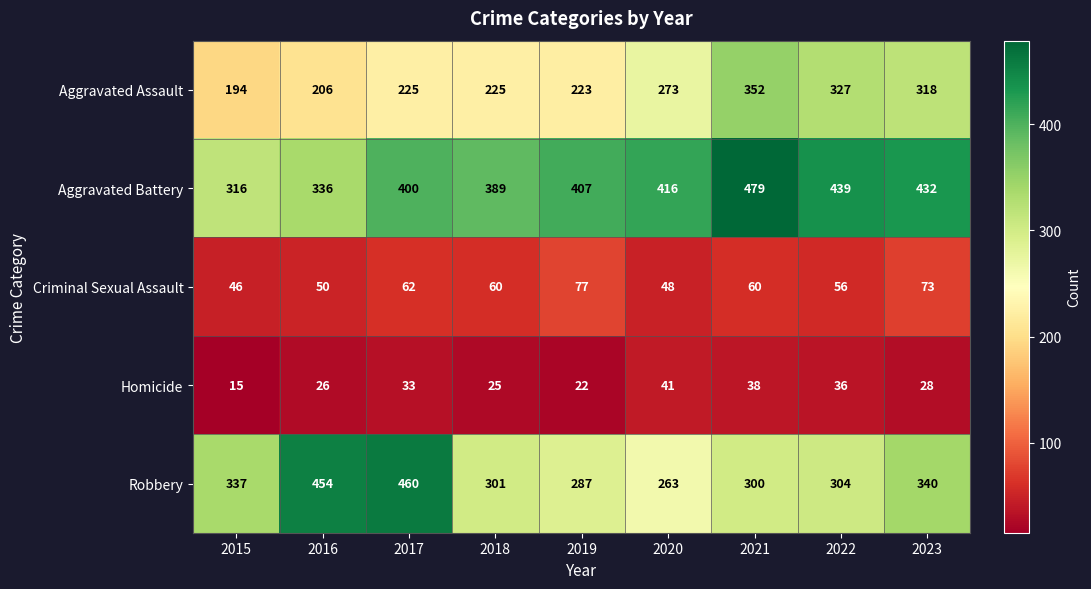

What is the average value of the Aggravated Battery series?

402